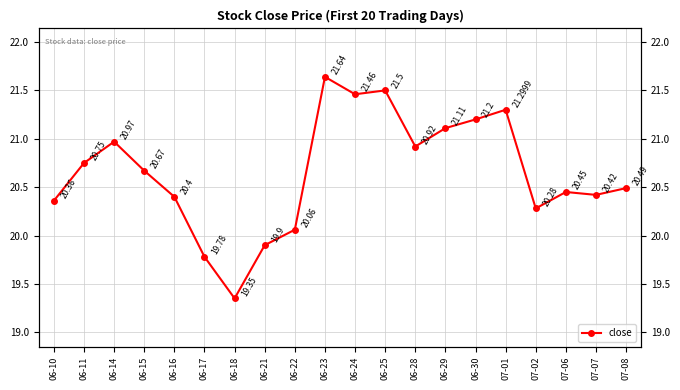

How many categories are shown in the chart?

20